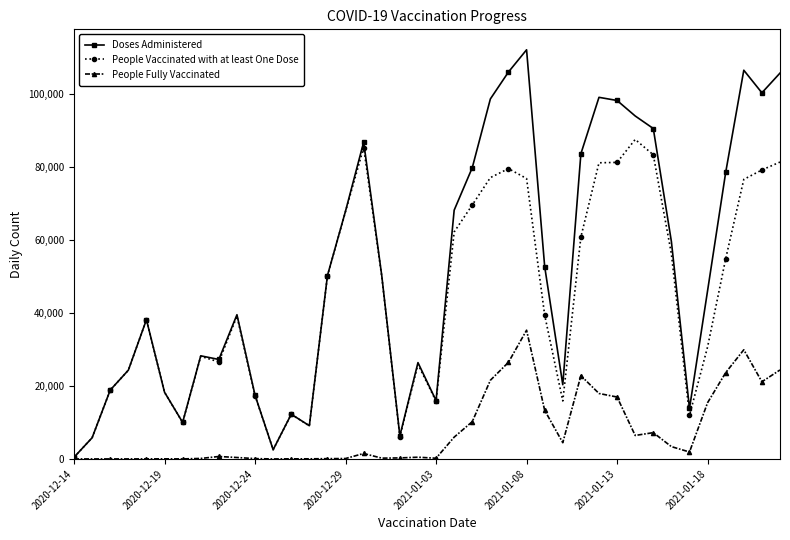

Which series has the largest total across all categories?

Doses Administered